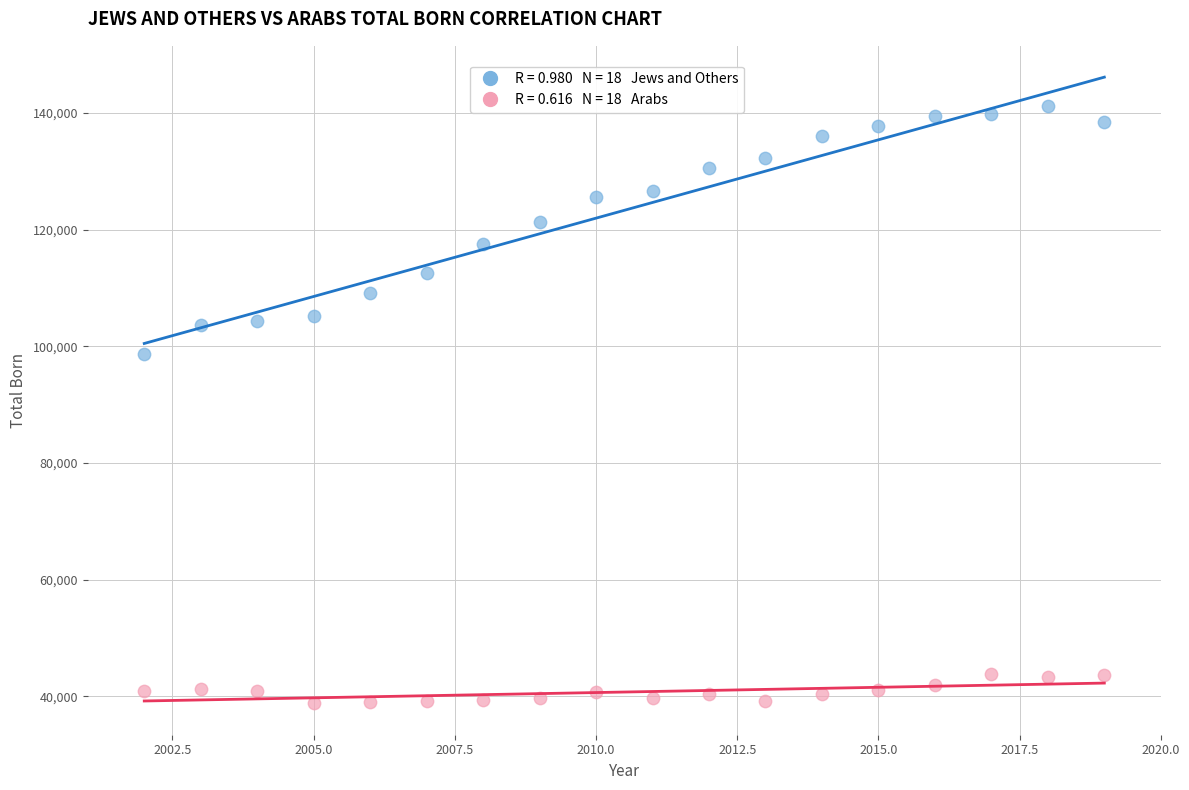

Across all data points, what is the range of X values (max minus min)?

17